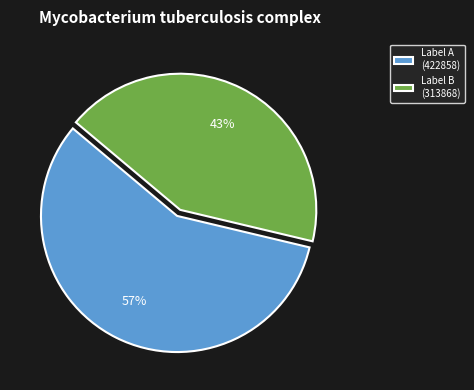

Between Label B (313868) and Label A (422858), which is larger?

Label A (422858)